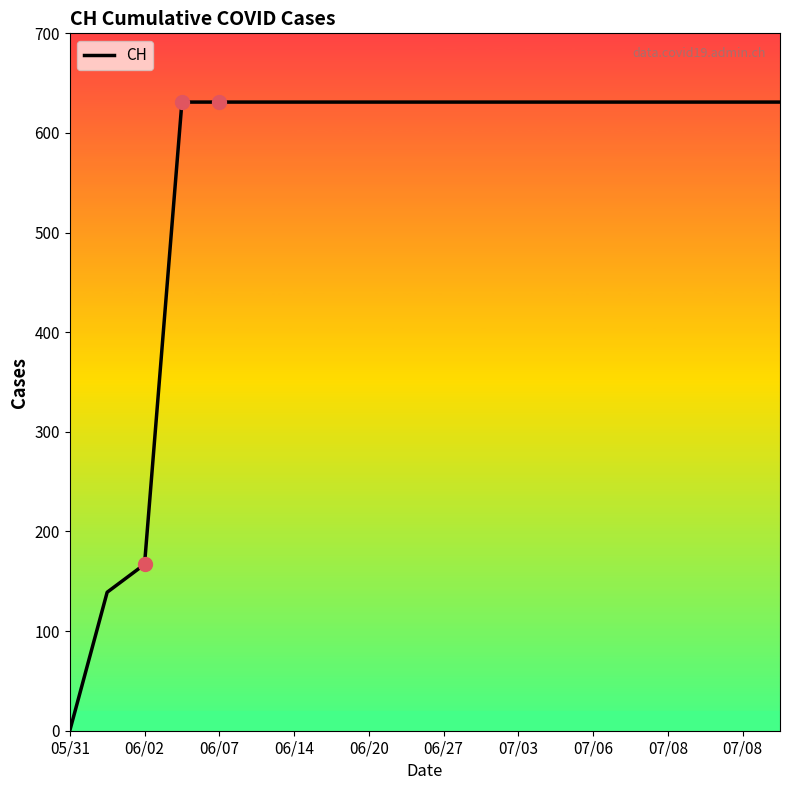

What is the greatest value displayed?

631